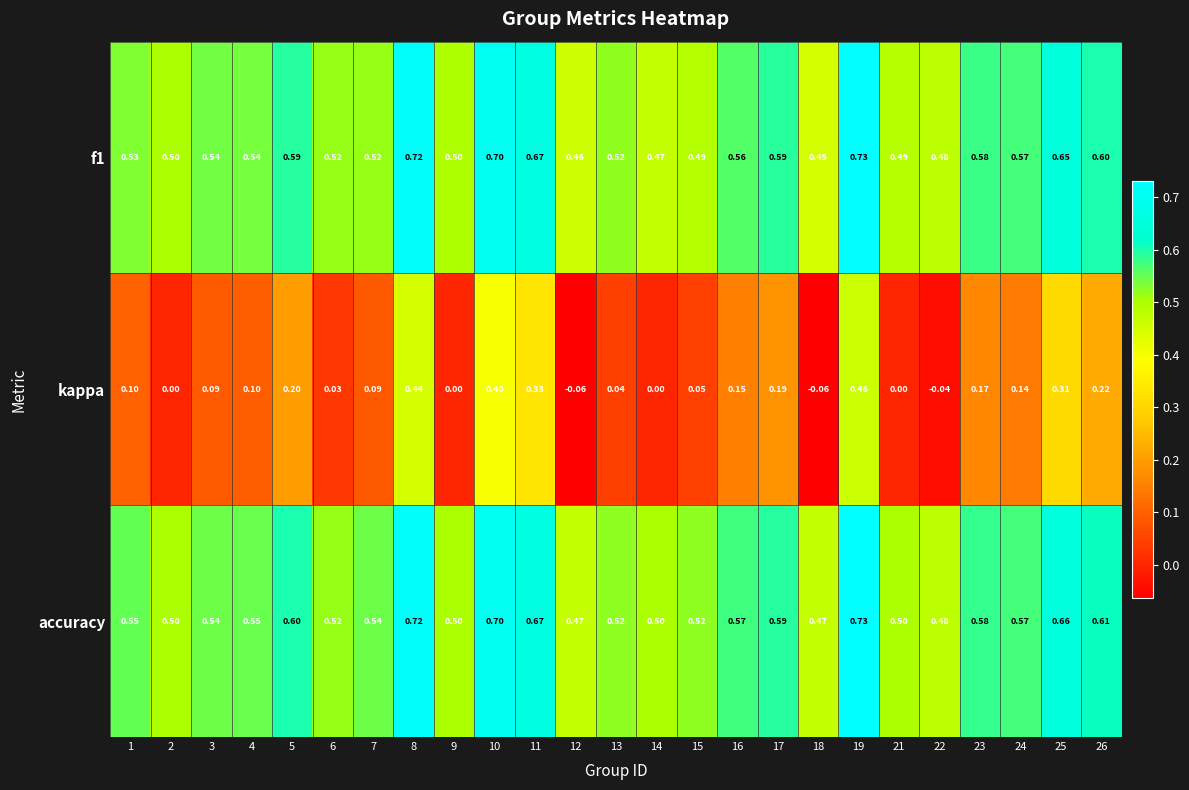

Which series has the largest range (max minus min)?

kappa